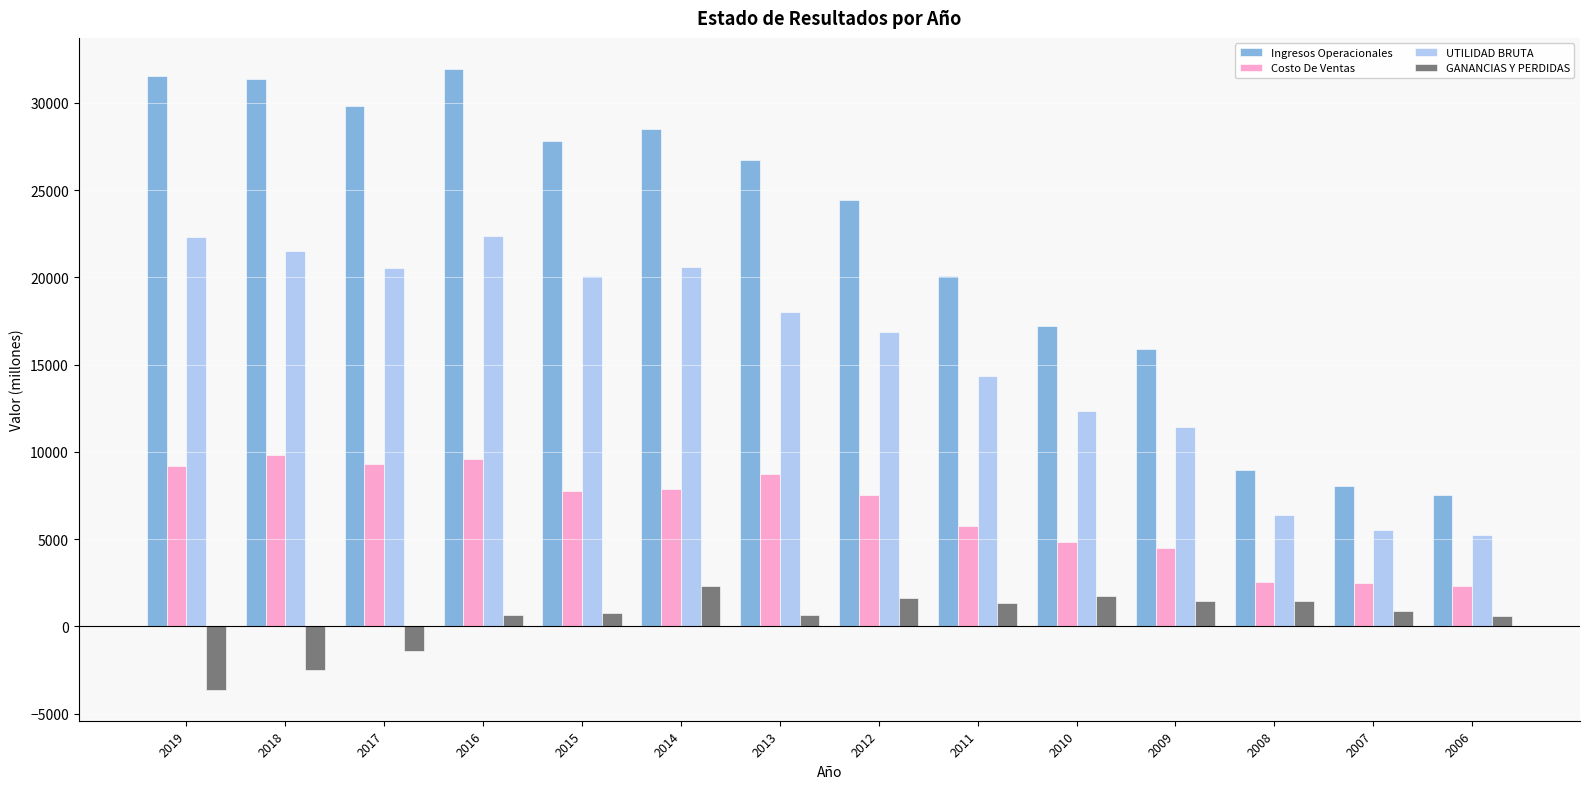

Which series has the widest spread of values?

Ingresos Operacionales